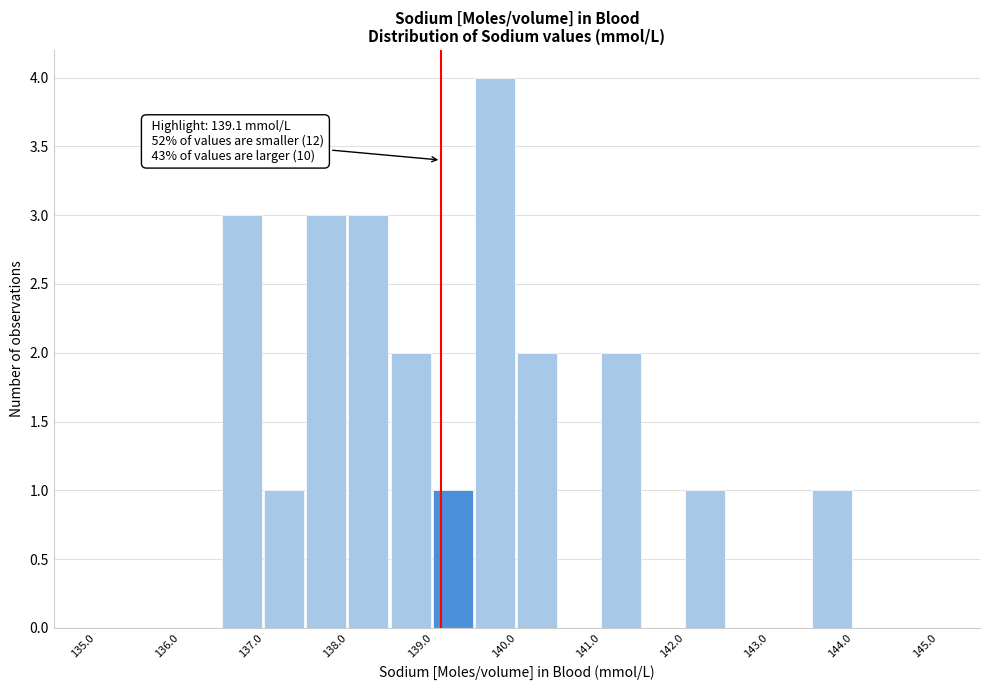

Over which range of the x-axis is the bar tallest?

139.5 to 140.0